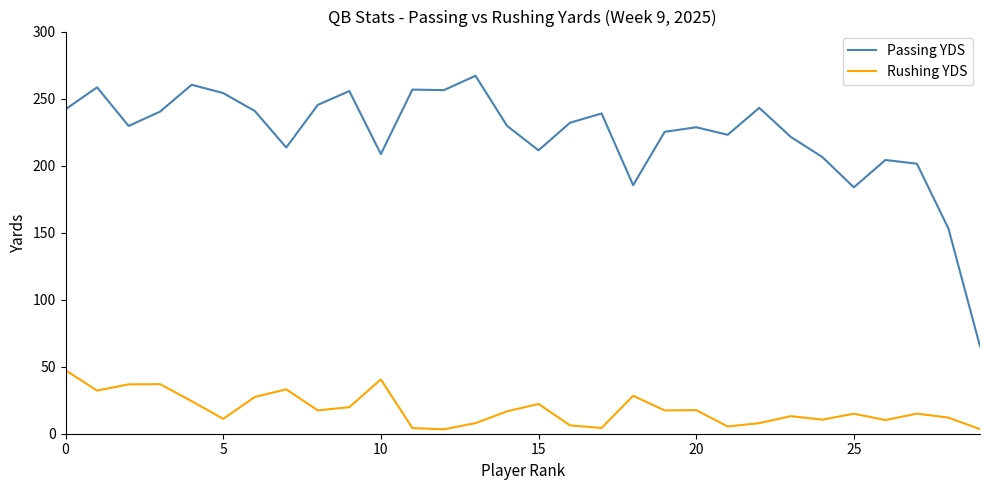

True or false: Passing YDS has more than 1 interior local peaks.

True